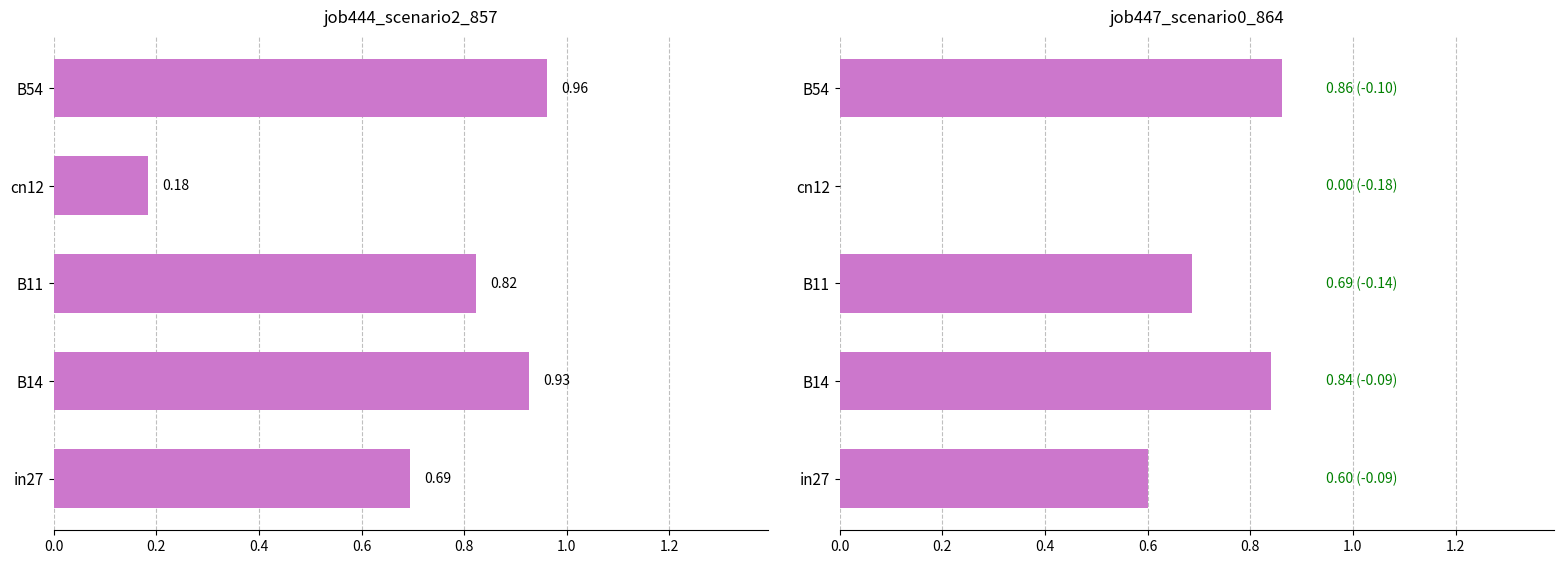

The job447_scenario0_864 series shows 0.0 at cn12. True or false?

True